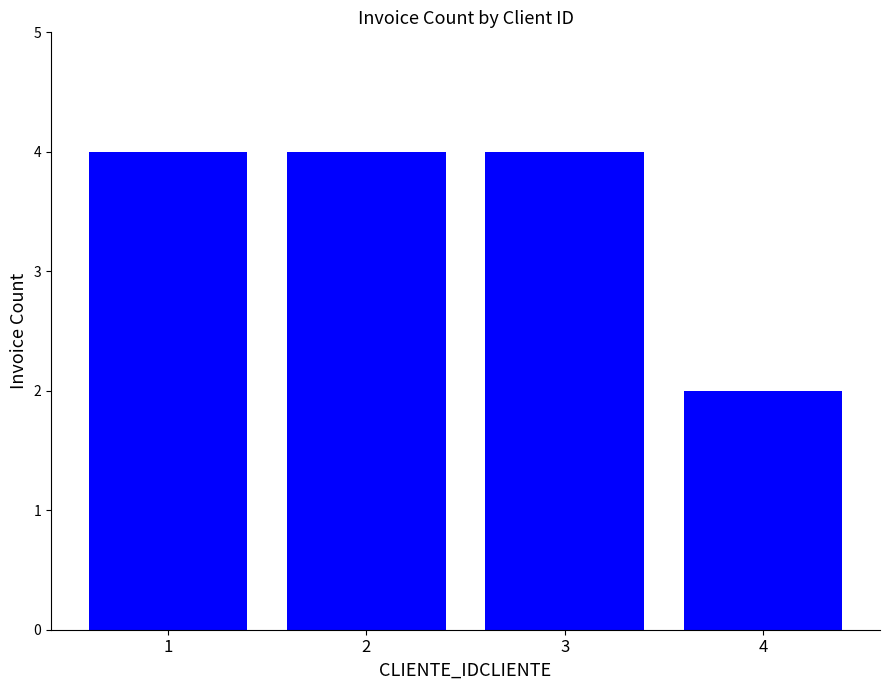

How many values are between 4 and 5?

3